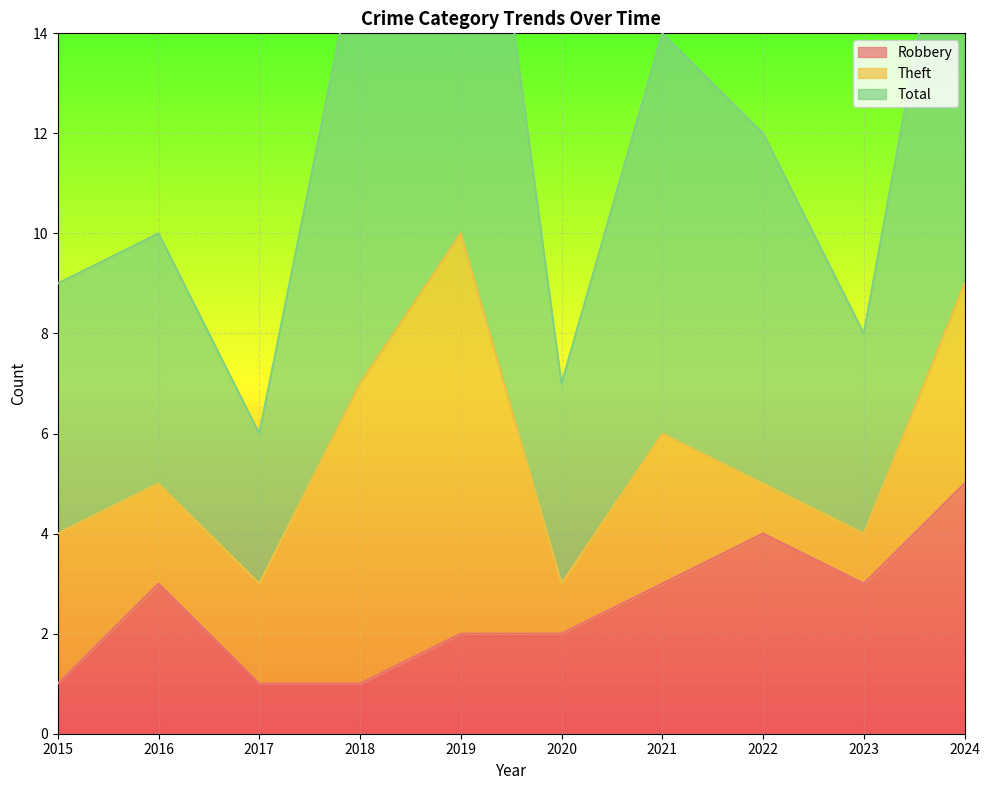

What is the value of the Robbery point at the 4th from the left?

1